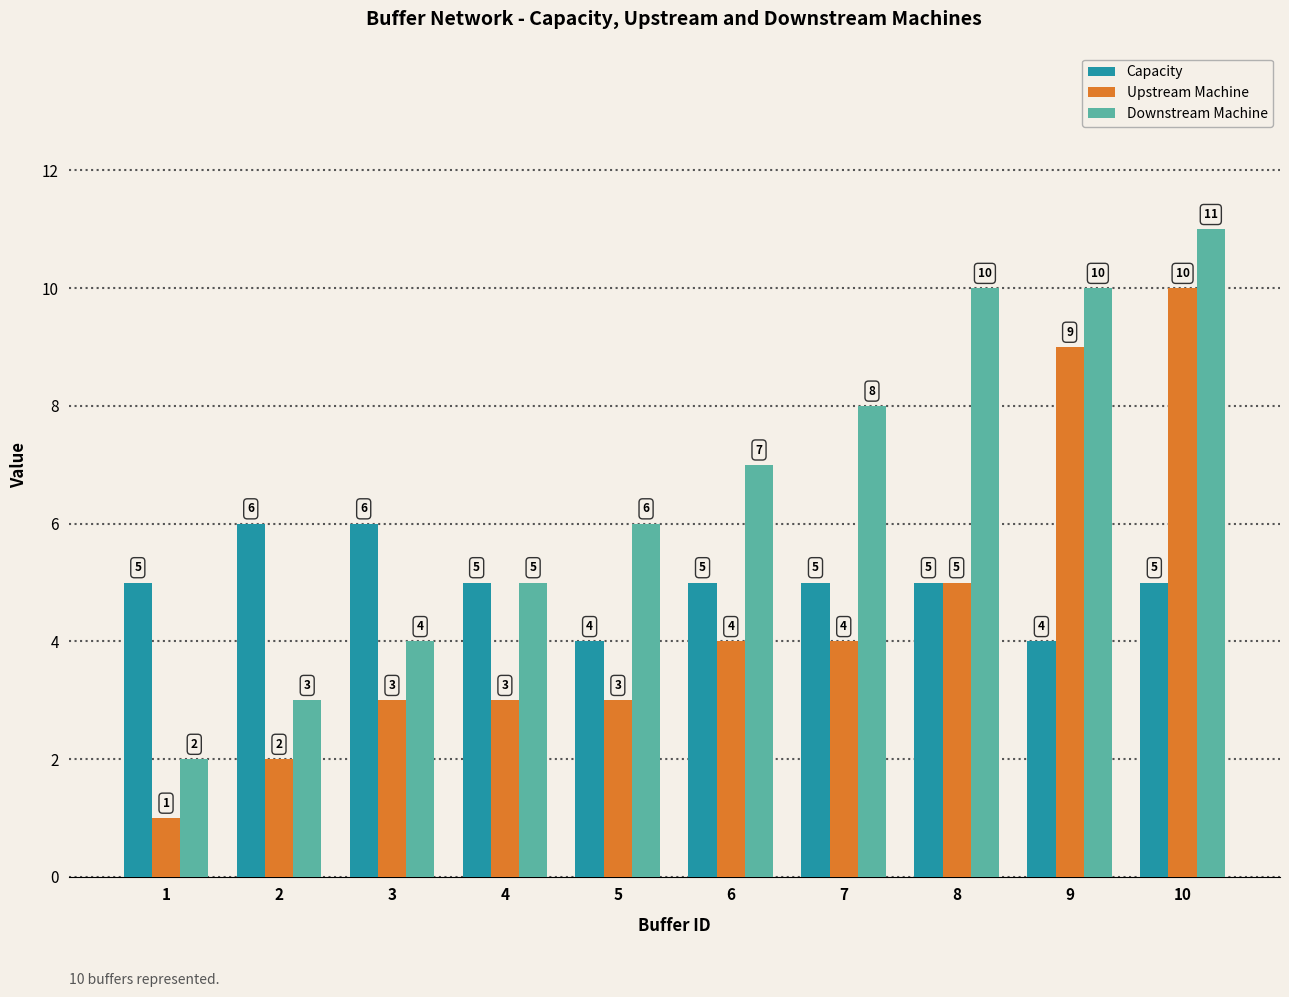

At which label does Downstream Machine reach its minimum?

1